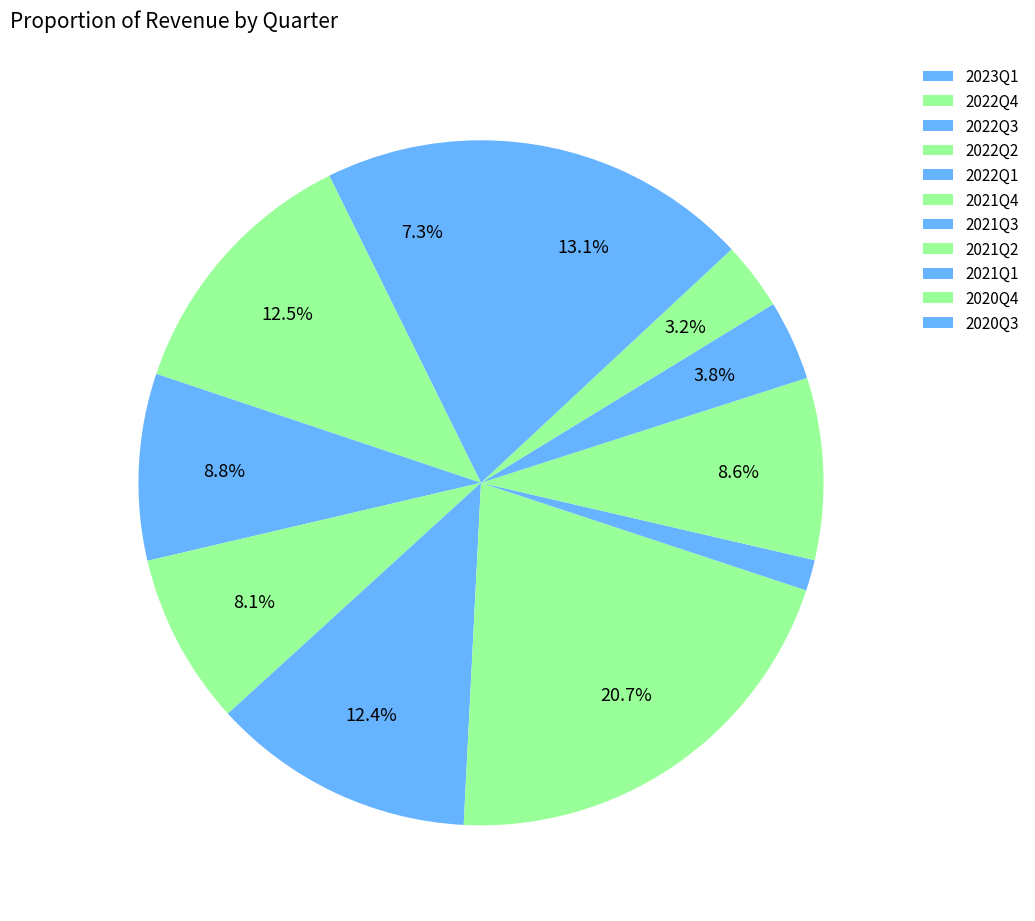

How many slices are in this pie chart?

11